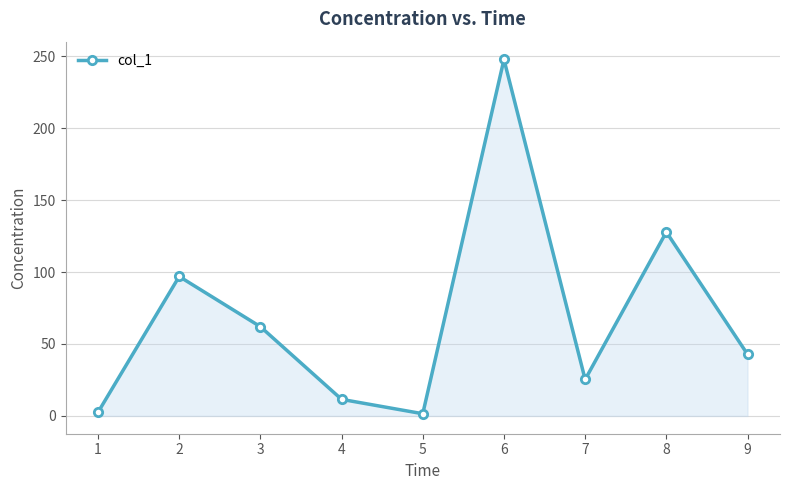

What is the value of the 5th point from the left?

1.5